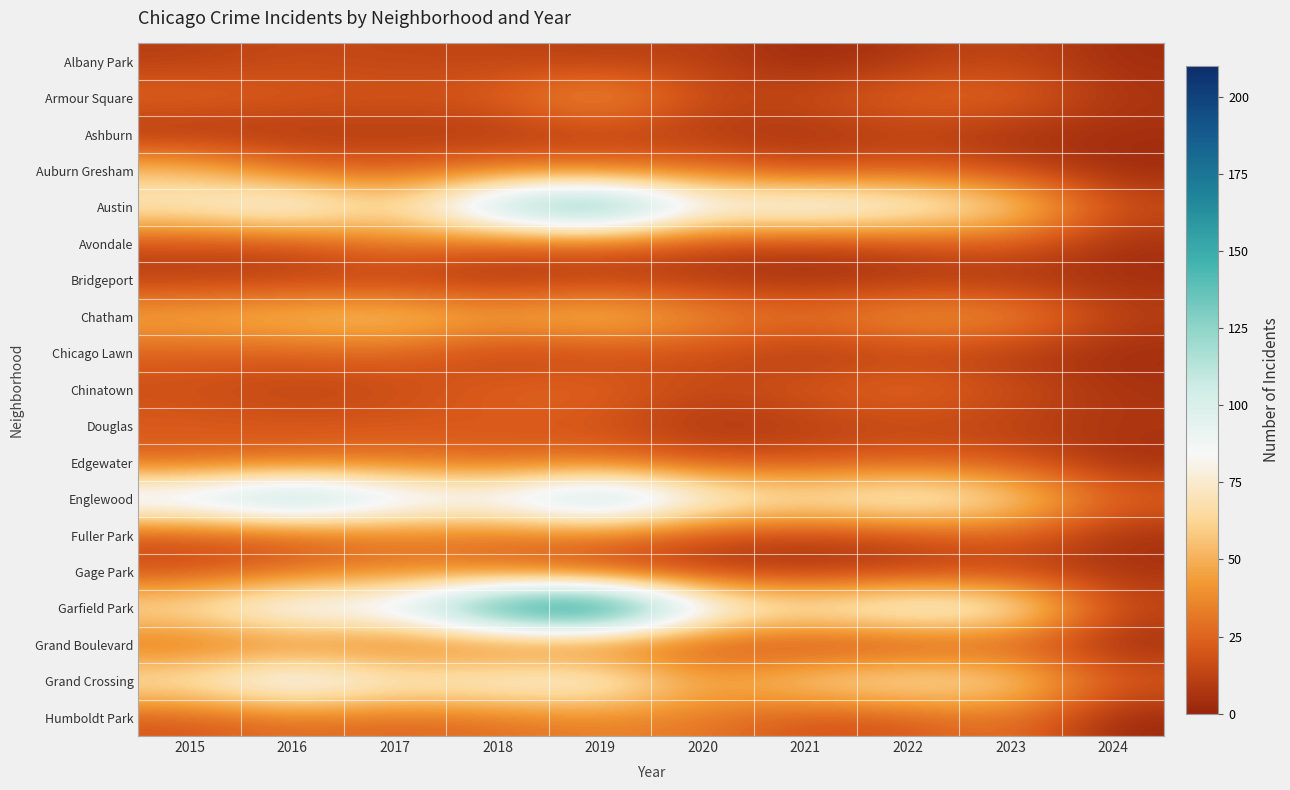

Reading right to left, transcribe all the data shown in this chart.

Albany Park: 2024=3	2023=14	2022=8	2021=1	2020=12	2019=10	2018=13	2017=13	2016=15	2015=10
Armour Square: 2024=7	2023=27	2022=27	2021=16	2020=15	2019=47	2018=23	2017=20	2016=22	2015=27
Ashburn: 2024=4	2023=4	2022=11	2021=5	2020=8	2019=11	2018=6	2017=8	2016=7	2015=4
Auburn Gresham: 2024=2	2023=16	2022=23	2021=15	2020=30	2019=29	2018=33	2017=23	2016=28	2015=56
Austin: 2024=17	2023=68	2022=89	2021=104	2020=92	2019=167	2018=130	2017=65	2016=99	2015=78
Avondale: 2024=4	2023=22	2022=15	2021=8	2020=13	2019=21	2018=21	2017=33	2016=14	2015=15
Bridgeport: 2024=4	2023=6	2022=7	2021=4	2020=8	2019=10	2018=5	2017=9	2016=11	2015=9
Chatham: 2024=11	2023=42	2022=44	2021=31	2020=40	2019=60	2018=48	2017=62	2016=57	2015=51
Chicago Lawn: 2024=3	2023=8	2022=13	2021=7	2020=17	2019=15	2018=11	2017=25	2016=23	2015=23
Chinatown: 2024=6	2023=18	2022=28	2021=21	2020=14	2019=26	2018=25	2017=15	2016=12	2015=17
Douglas: 2024=7	2023=11	2022=14	2021=10	2020=6	2019=19	2018=20	2017=21	2016=20	2015=22
Edgewater: 2024=4	2023=20	2022=23	2021=18	2020=18	2019=29	2018=25	2017=30	2016=27	2015=24
Englewood: 2024=25	2023=69	2022=90	2021=76	2020=92	2019=138	2018=98	2017=107	2016=142	2015=111
Fuller Park: 2024=4	2023=25	2022=15	2021=10	2020=14	2019=29	2018=27	2017=29	2016=19	2015=16
Gage Park: 2024=6	2023=12	2022=9	2021=5	2020=9	2019=15	2018=28	2017=35	2016=27	2015=17
Garfield Park: 2024=14	2023=85	2022=98	2021=79	2020=100	2019=204	2018=178	2017=101	2016=103	2015=73
Grand Boulevard: 2024=3	2023=20	2022=11	2021=10	2020=16	2019=19	2018=22	2017=25	2016=29	2015=24
Grand Crossing: 2024=22	2023=67	2022=77	2021=66	2020=47	2019=91	2018=88	2017=82	2016=106	2015=77
Humboldt Park: 2024=1	2023=32	2022=20	2021=18	2020=32	2019=34	2018=28	2017=25	2016=28	2015=20